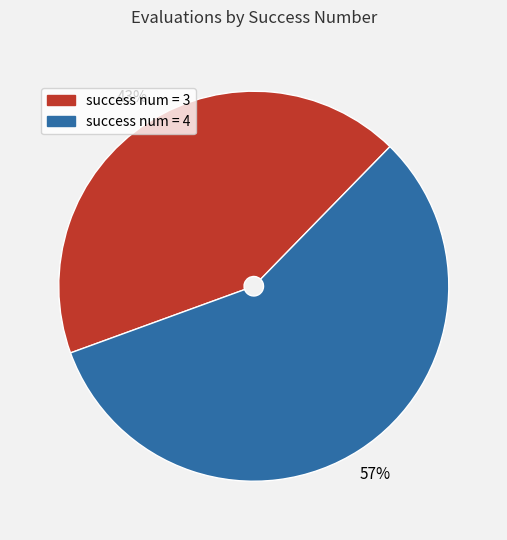

Between success num = 3 and success num = 4, which is larger?

success num = 4